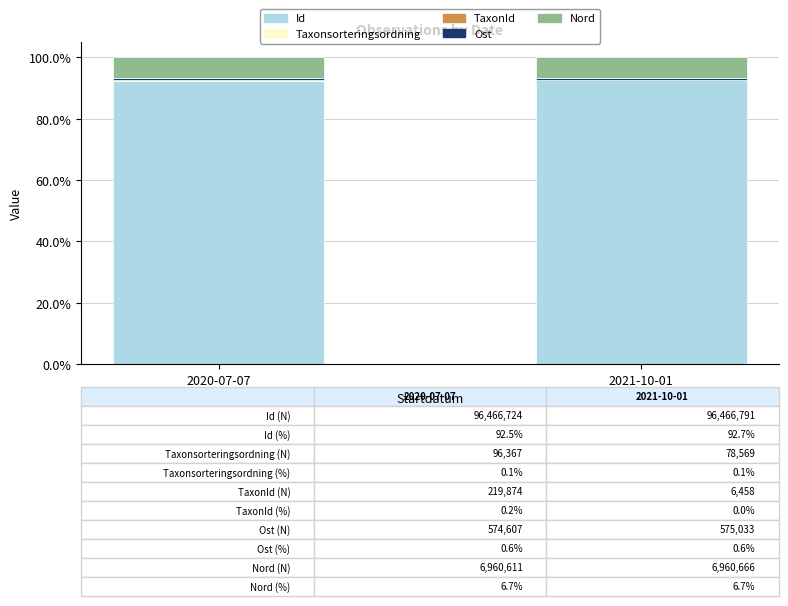

What is the highest value of the Id series?

92.7